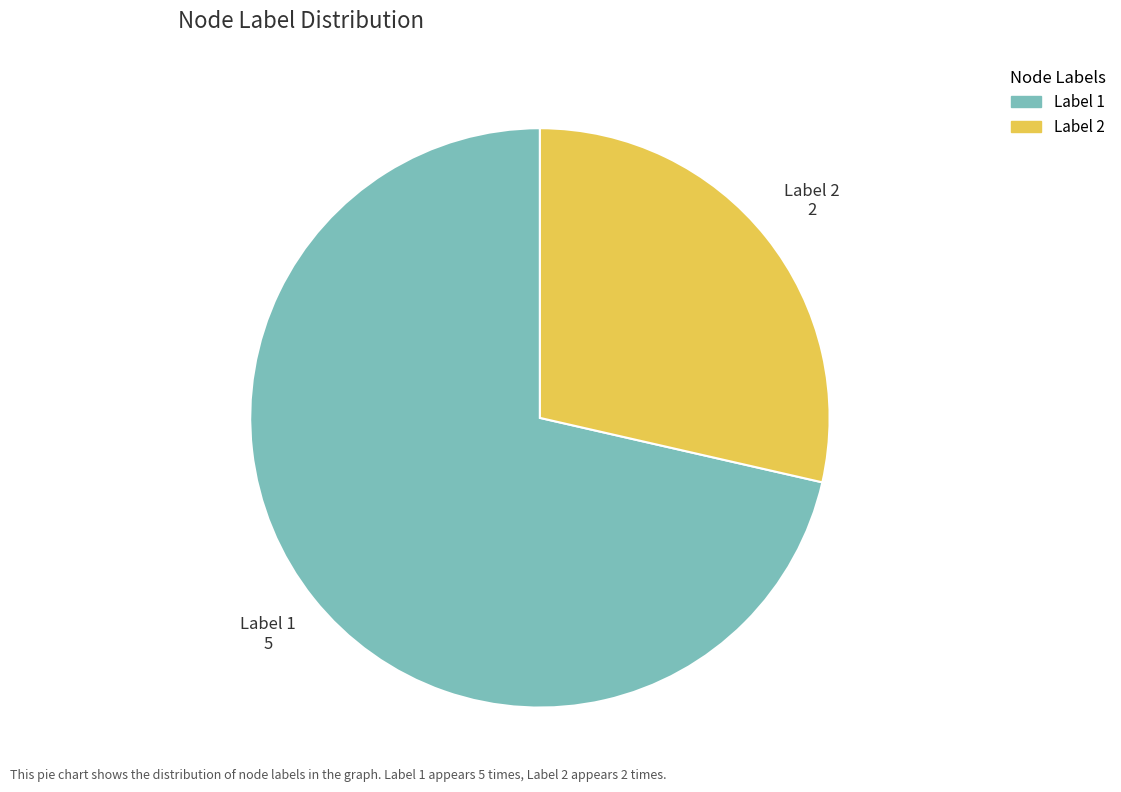

How many slices are in this pie chart?

2